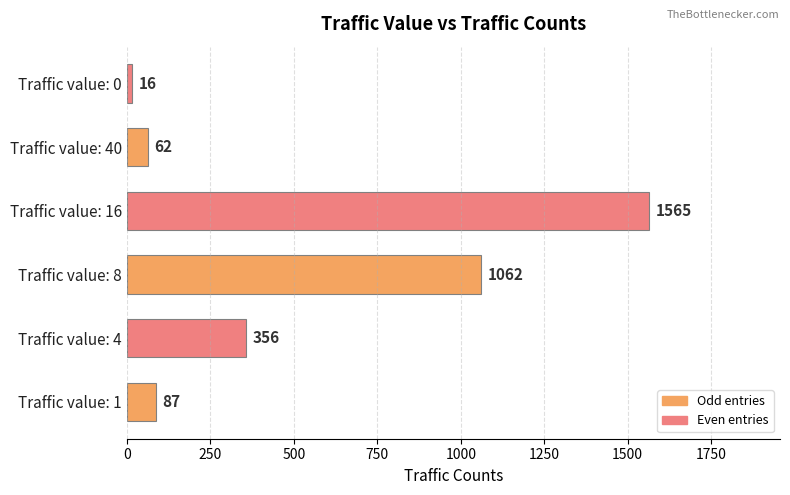

What is the difference between the maximum and minimum values?

1549